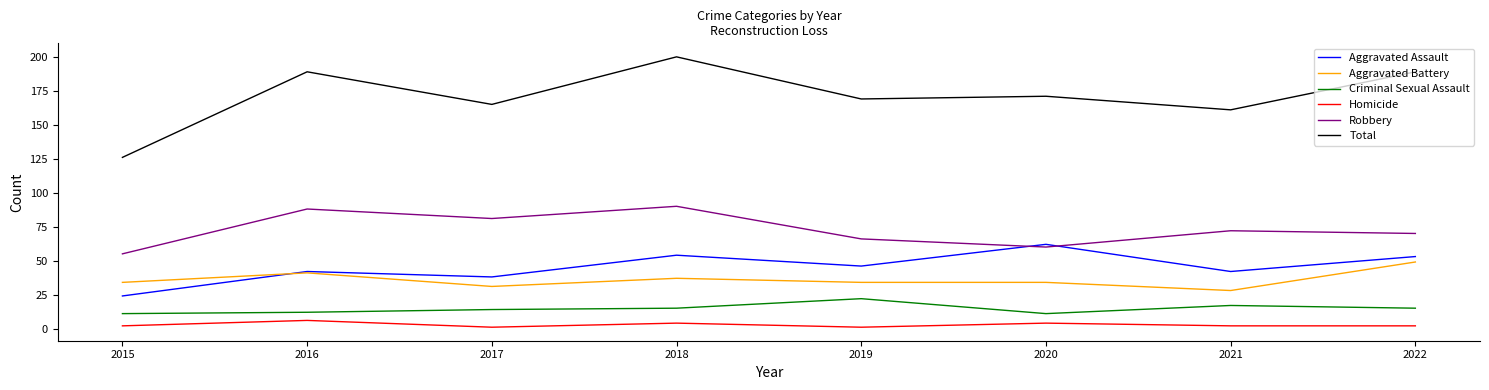

What is the difference between the maximum and minimum values in the Aggravated Battery series?

21